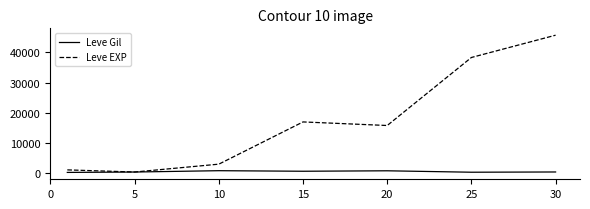

Which series has the largest total across all categories?

Leve EXP